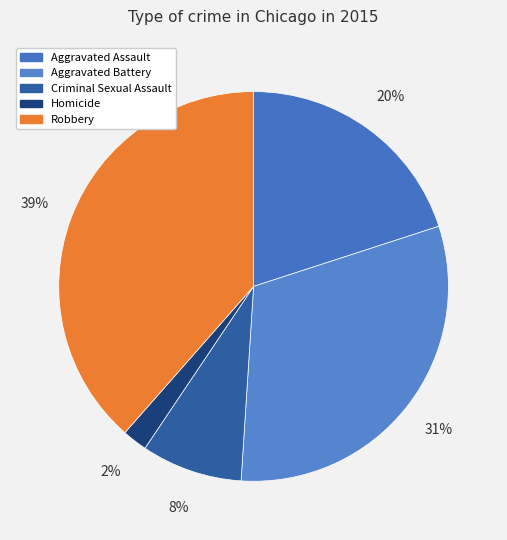

To the nearest percent, what is the difference between the Homicide and Aggravated Battery slice percentages?

29%